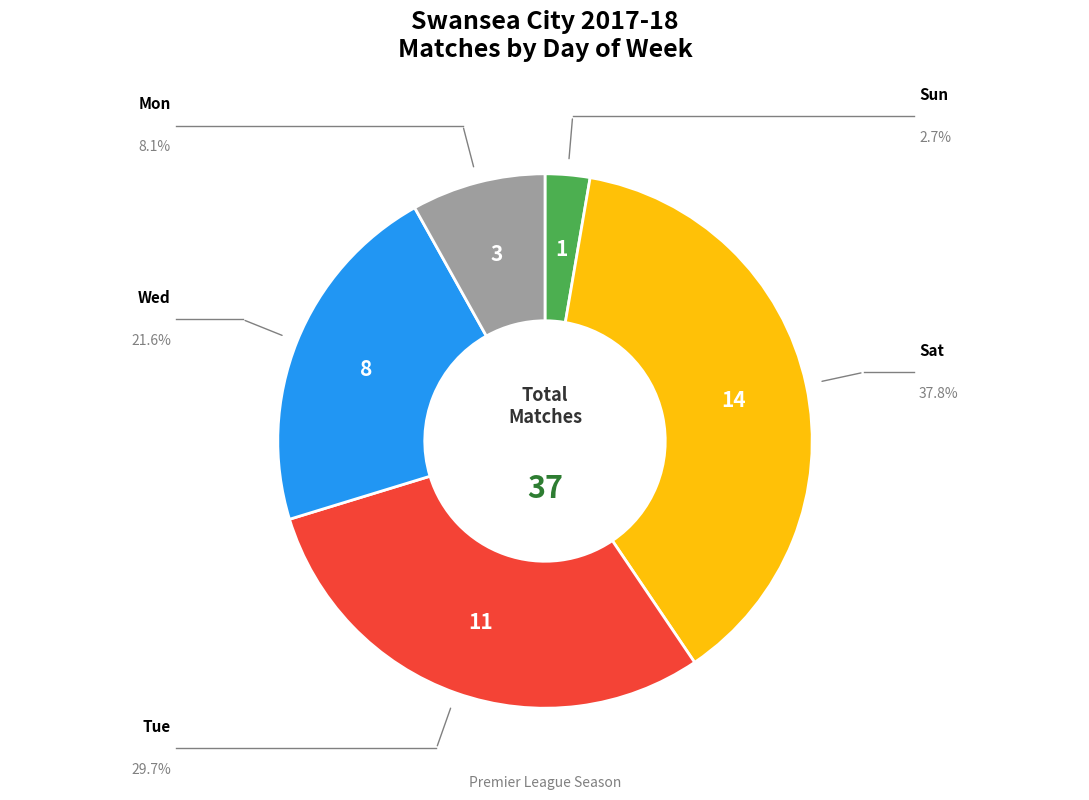

Is there any slice that represents more than half of the pie?

No